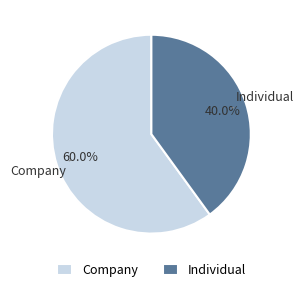

Is it true that Individual is 54% of the pie?

False